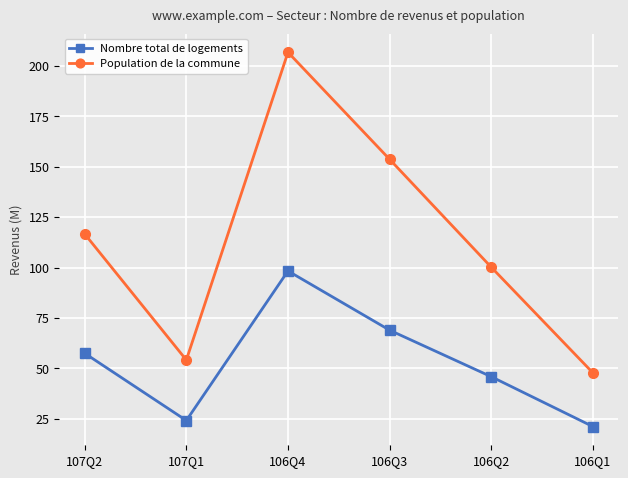

True or false: Nombre total de logements and Population de la commune intersect in this chart.

False